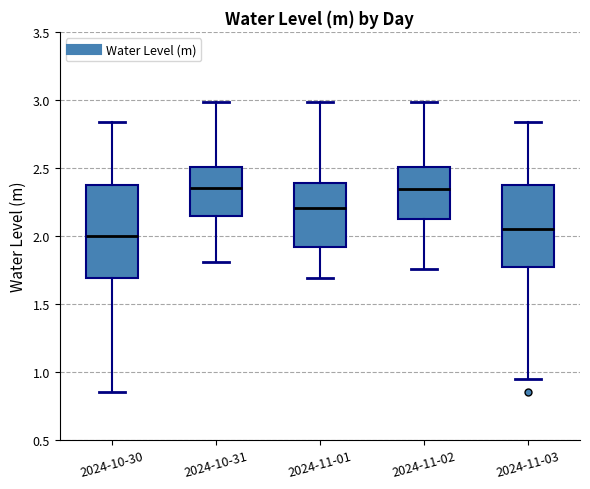

Reading left to right, transcribe this box plot: for each box, give where its median line is, the range the box spans, and where its two whiskers end, as read against the y-axis. The values are not printed on the chart, so give them approximately, as read against the axis.

2024-10-30: median 2.00, box 1.70 to 2.35, whiskers 0.85 to 2.85
2024-10-31: median 2.35, box 2.15 to 2.50, whiskers 1.80 to 3.00
2024-11-01: median 2.20, box 1.90 to 2.40, whiskers 1.70 to 3.00
2024-11-02: median 2.35, box 2.10 to 2.50, whiskers 1.75 to 3.00
2024-11-03: median 2.05, box 1.75 to 2.35, whiskers 0.95 to 2.85